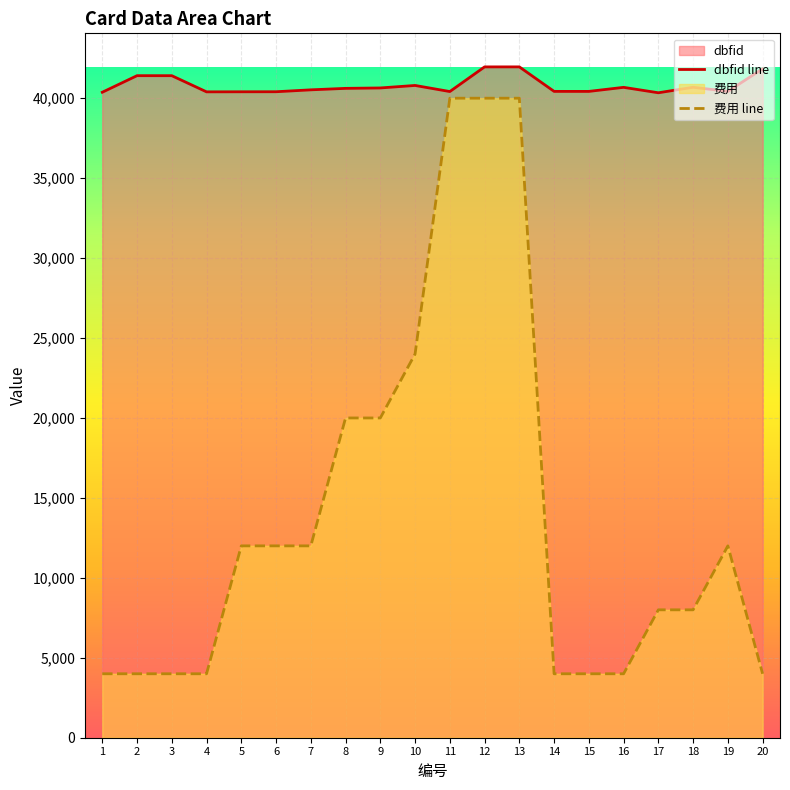

What is the difference between the dbfid line values at 8 and 7?

92